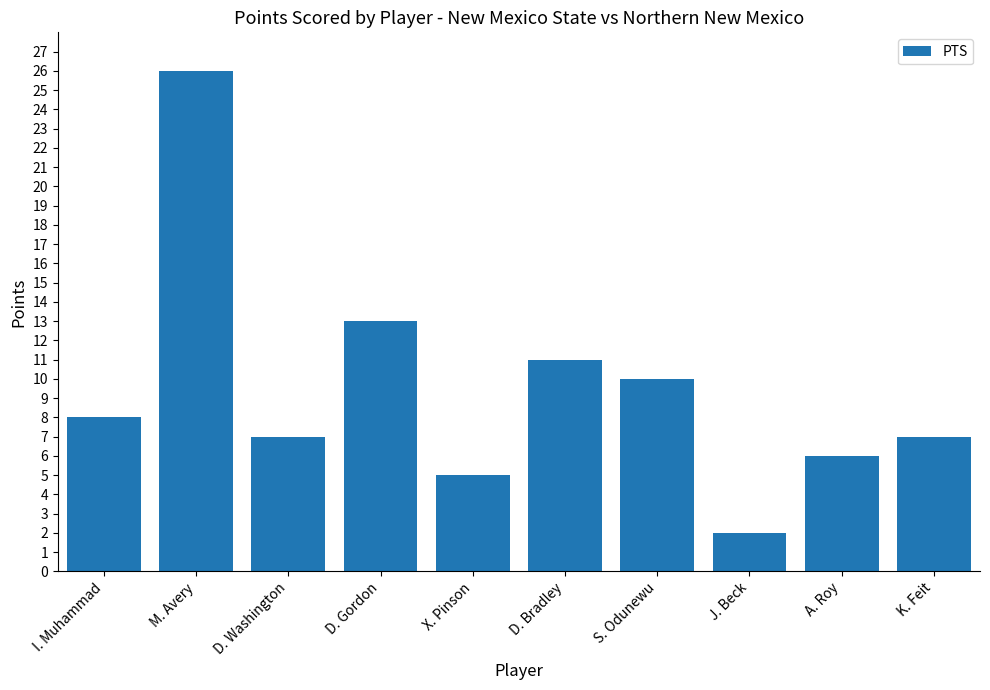

What is the sum of all values?

95